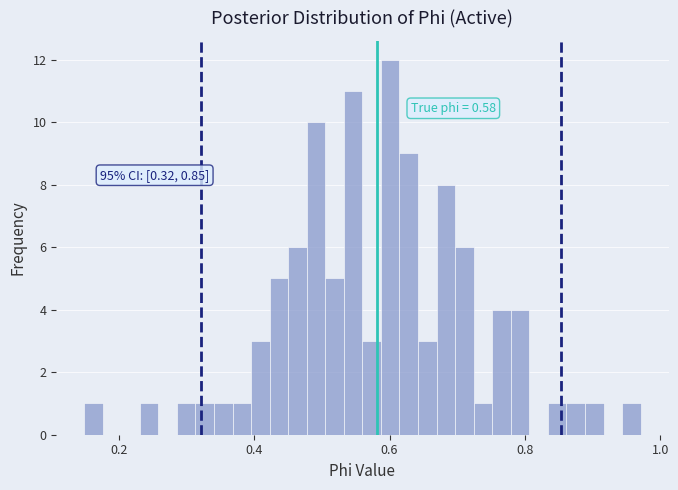

Around what value on the x-axis is the tallest bar? Give the approximate position of its centre, as read against the axis.

0.60